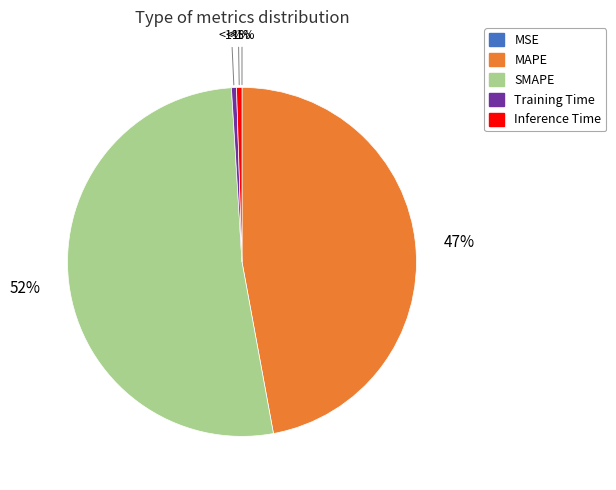

Is there any slice that represents more than half of the pie?

Yes